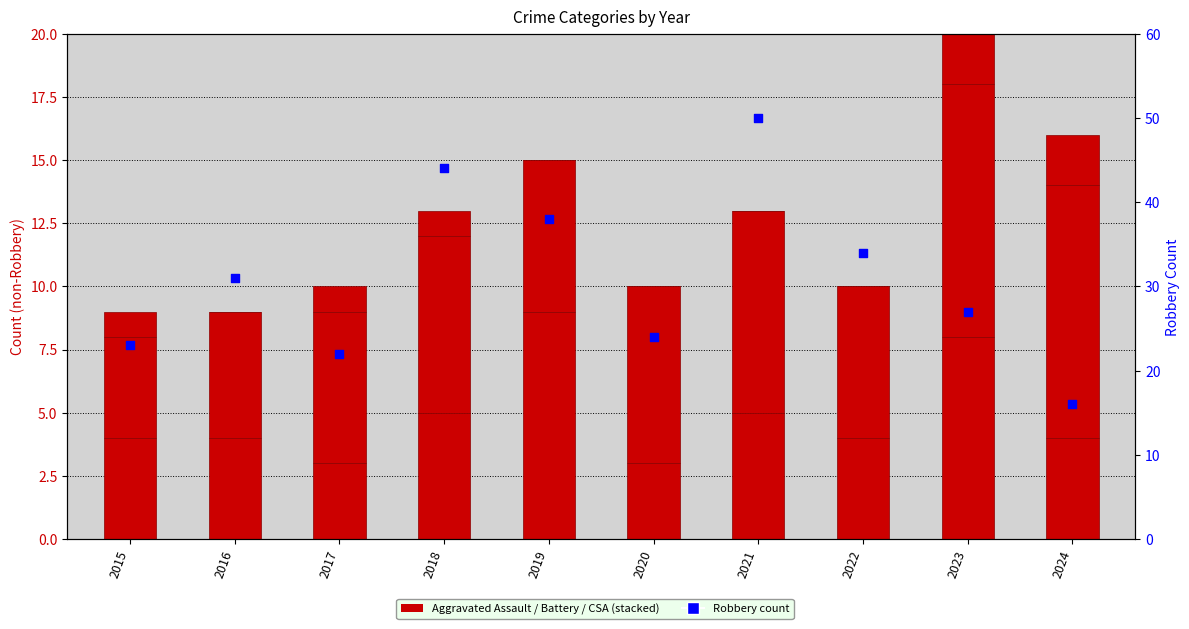

At how many categories does at least one series exceed 29?

5